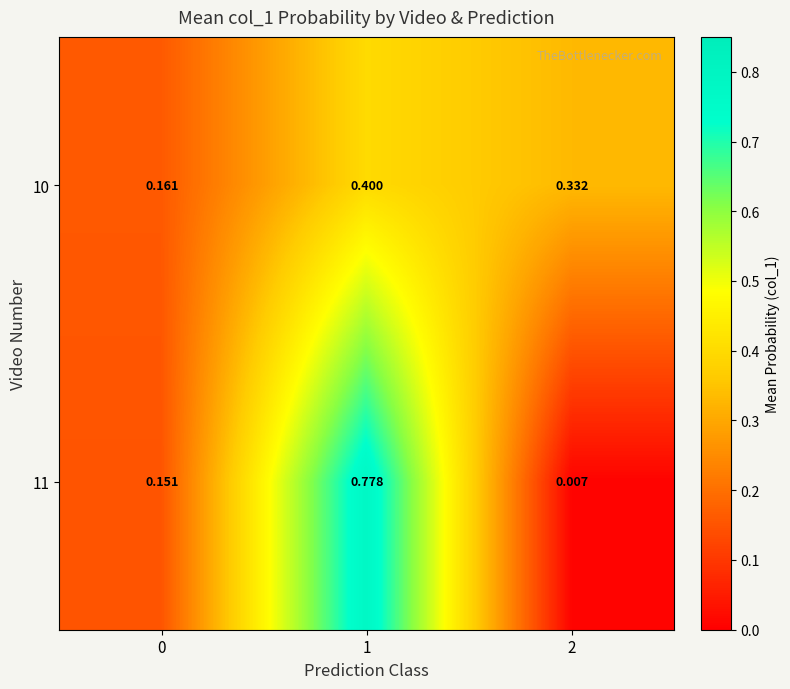

Is the value of 11 at 0 greater than the value of 10 at 2?

No